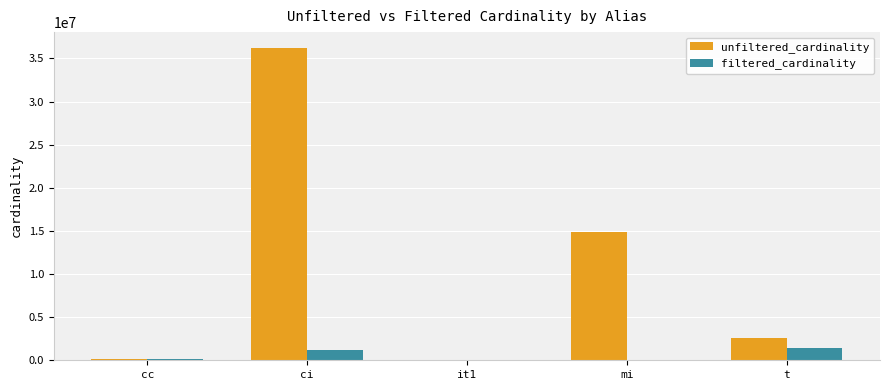

What is the sum of all unfiltered_cardinality values?

53743575